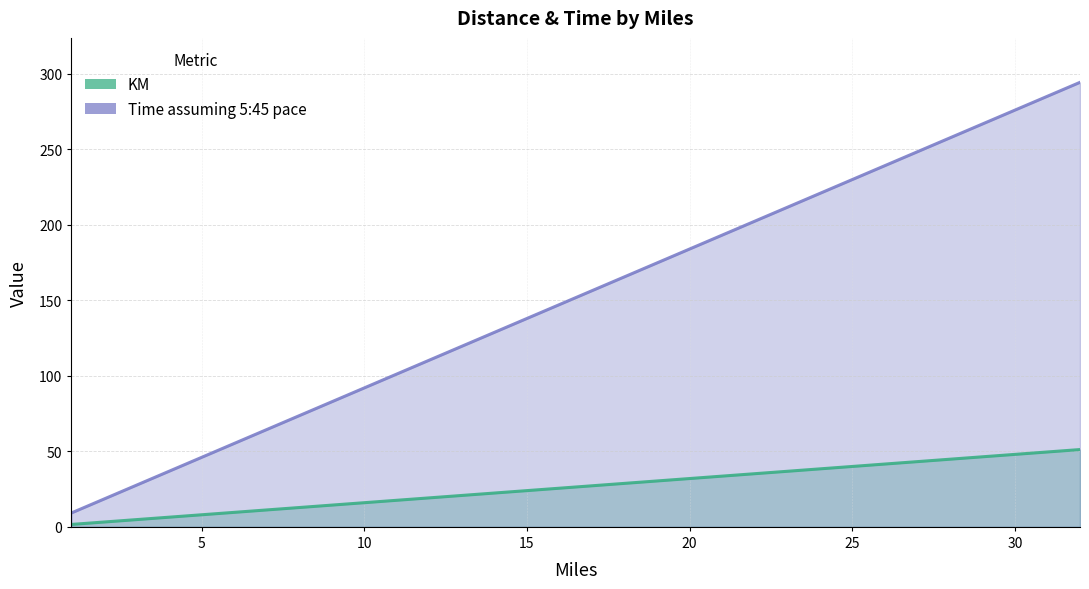

Which series changed the most between 25 and 15?

Time assuming 5:45 pace